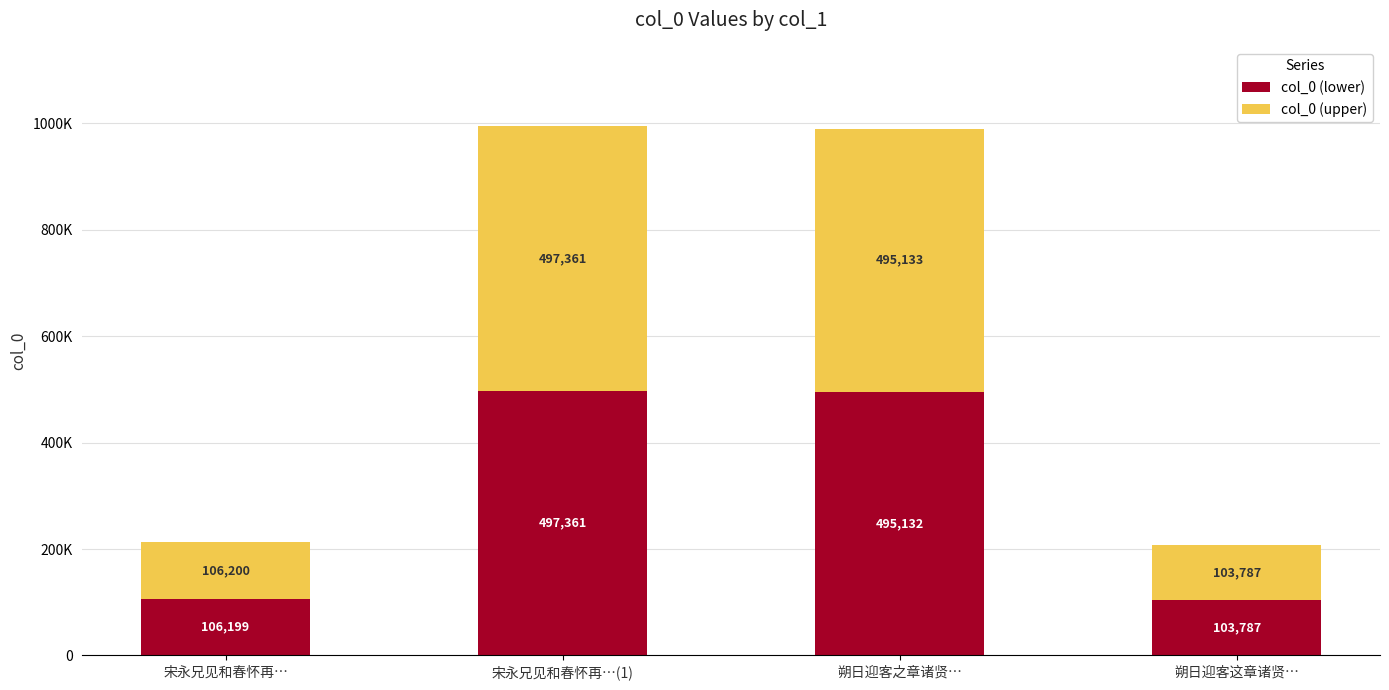

What are all the series names shown in the legend?

col_0 (lower), col_0 (upper)